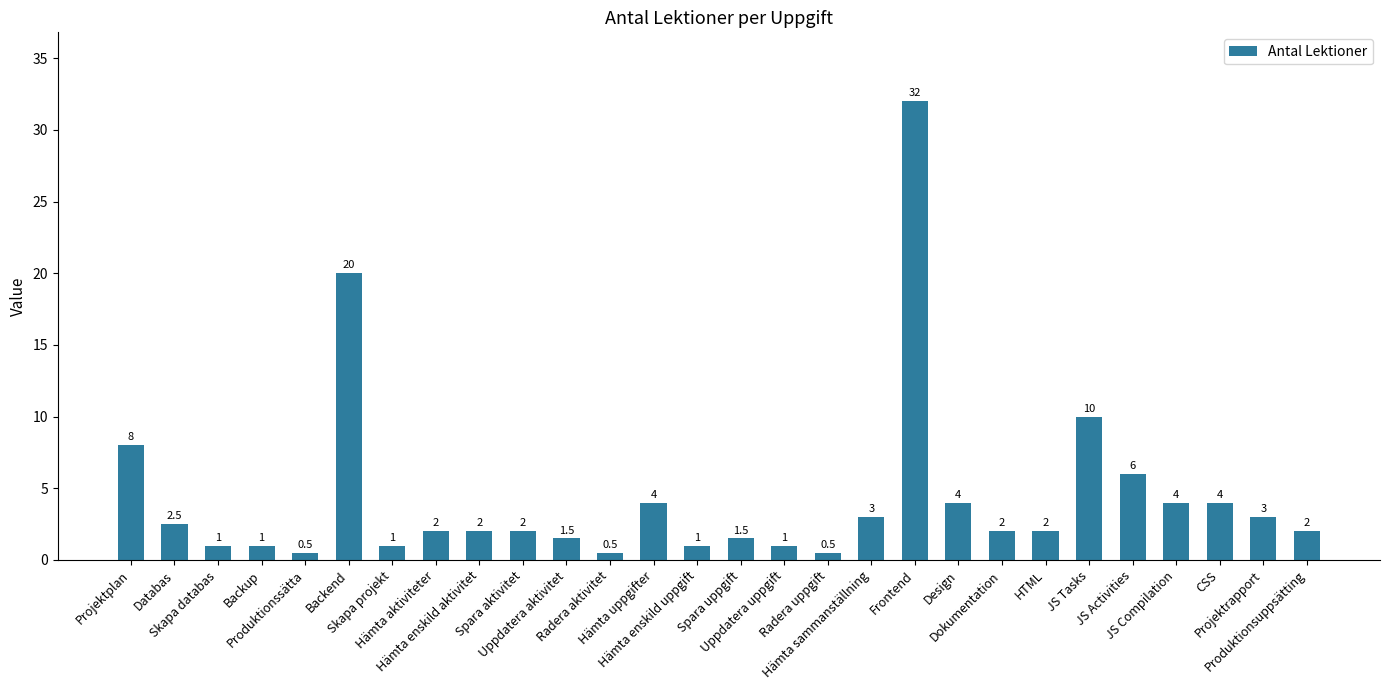

What is the value of the 25th bar from the left?

4.0